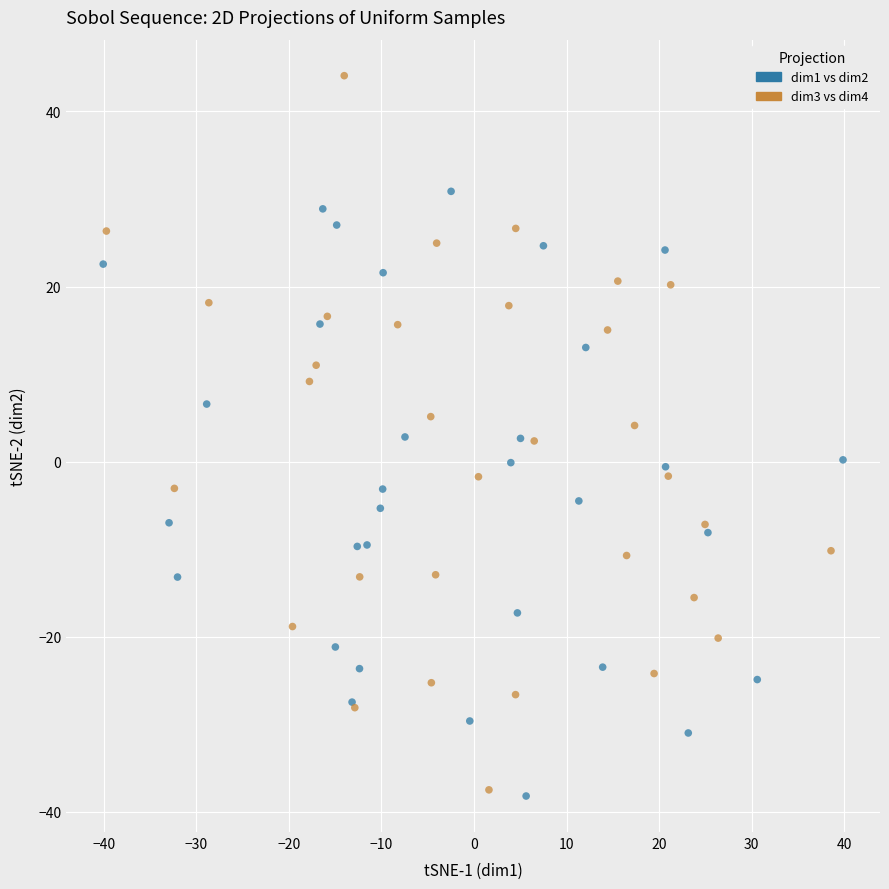

Which series has the widest spread of Y values?

dim3 vs dim4